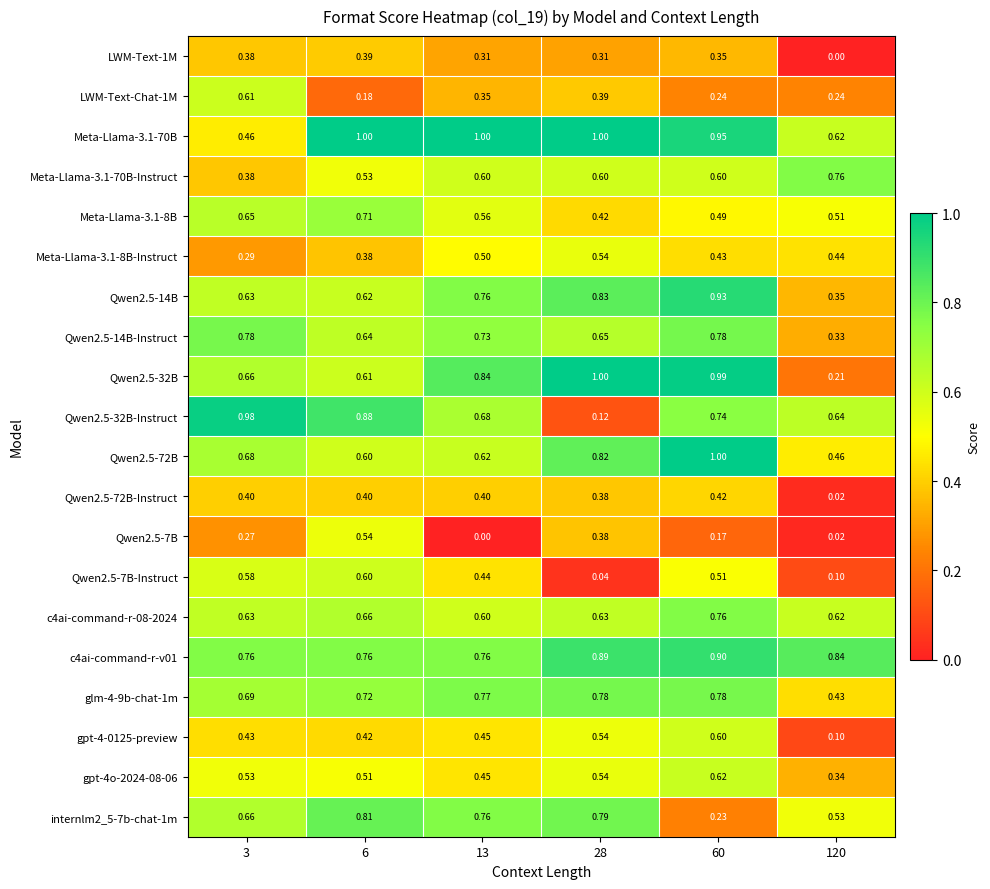

Is the value of Meta-Llama-3.1-70B at 60 greater than the value of Meta-Llama-3.1-70B-Instruct at 60?

Yes